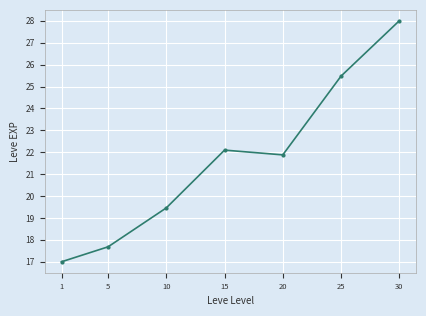

How many data points does each series have?

7